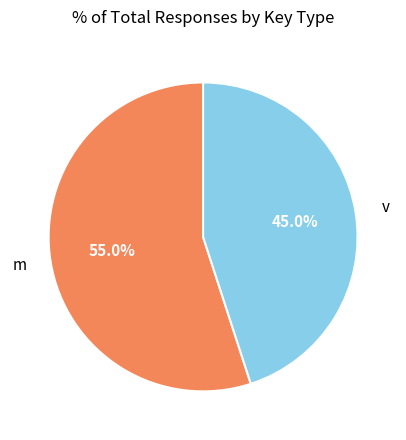

Does any single category account for the majority?

Yes